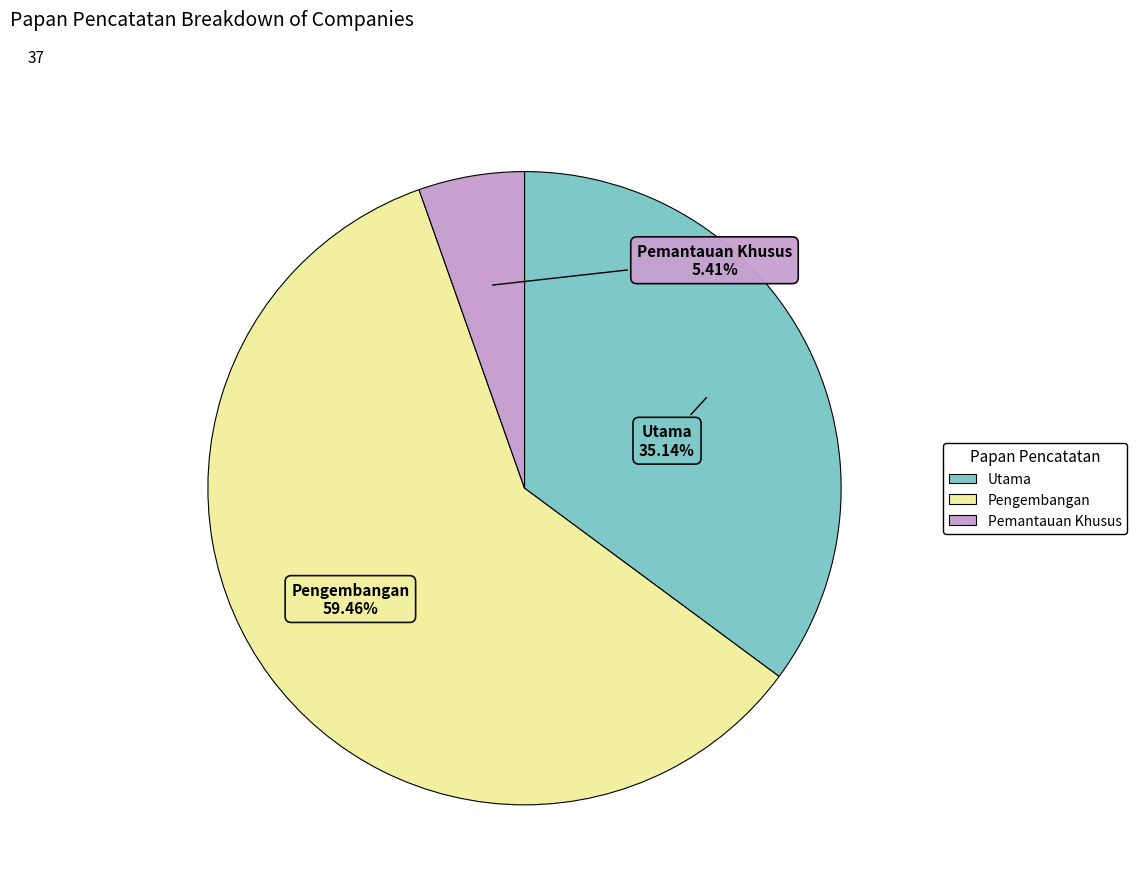

Does Pengembangan represent more than half of the total?

Yes